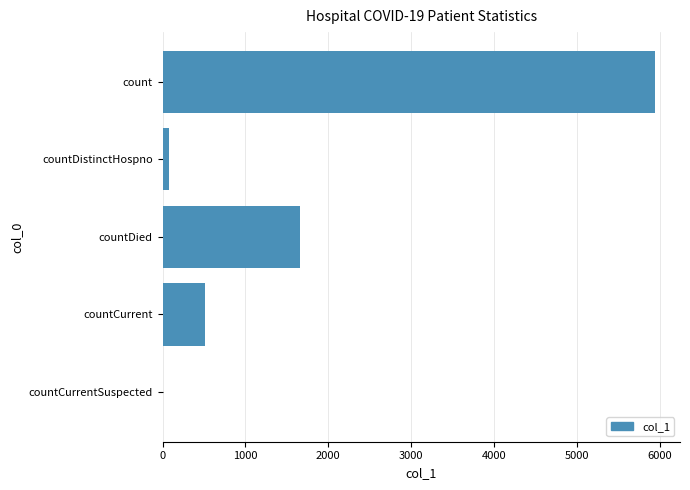

True or false: the data shows 10525 at count.

False